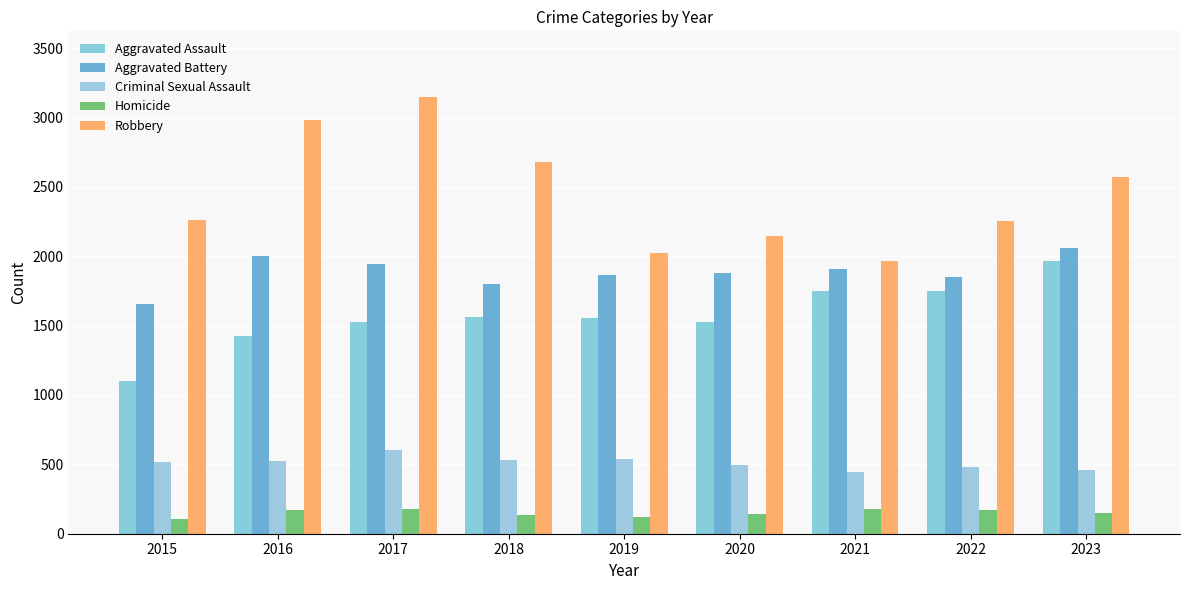

Reading left to right, transcribe all the data shown in this chart.

Aggravated Assault: 2015=1098	2016=1425	2017=1528	2018=1565	2019=1557	2020=1528	2021=1749	2022=1747	2023=1967
Aggravated Battery: 2015=1657	2016=2004	2017=1942	2018=1802	2019=1867	2020=1878	2021=1907	2022=1853	2023=2056
Criminal Sexual Assault: 2015=517	2016=522	2017=607	2018=531	2019=537	2020=494	2021=448	2022=482	2023=458
Homicide: 2015=103	2016=170	2017=176	2018=135	2019=119	2020=141	2021=175	2022=172	2023=152
Robbery: 2015=2262	2016=2980	2017=3149	2018=2677	2019=2024	2020=2147	2021=1966	2022=2256	2023=2574